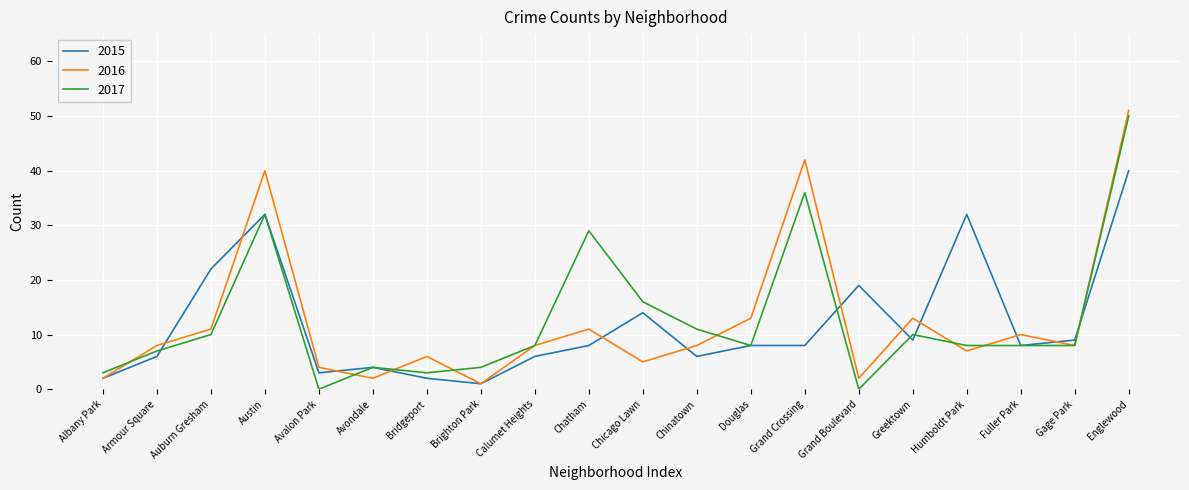

At which category is the sum across all series the highest?

Englewood